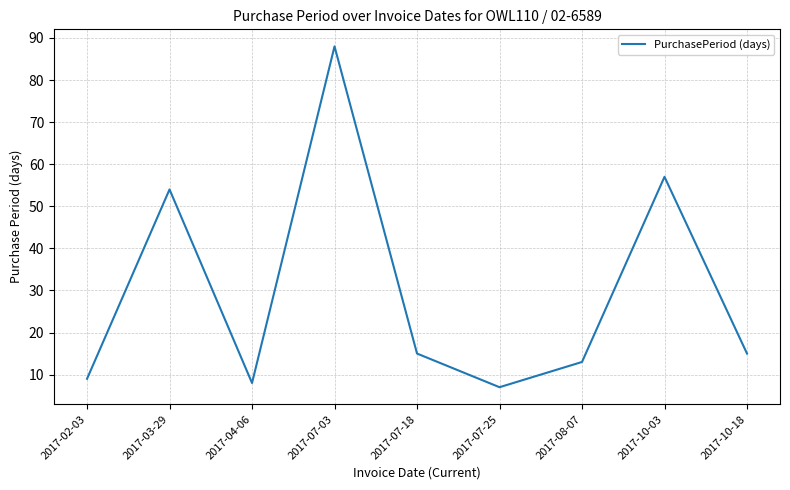

How many series are shown in this chart?

1